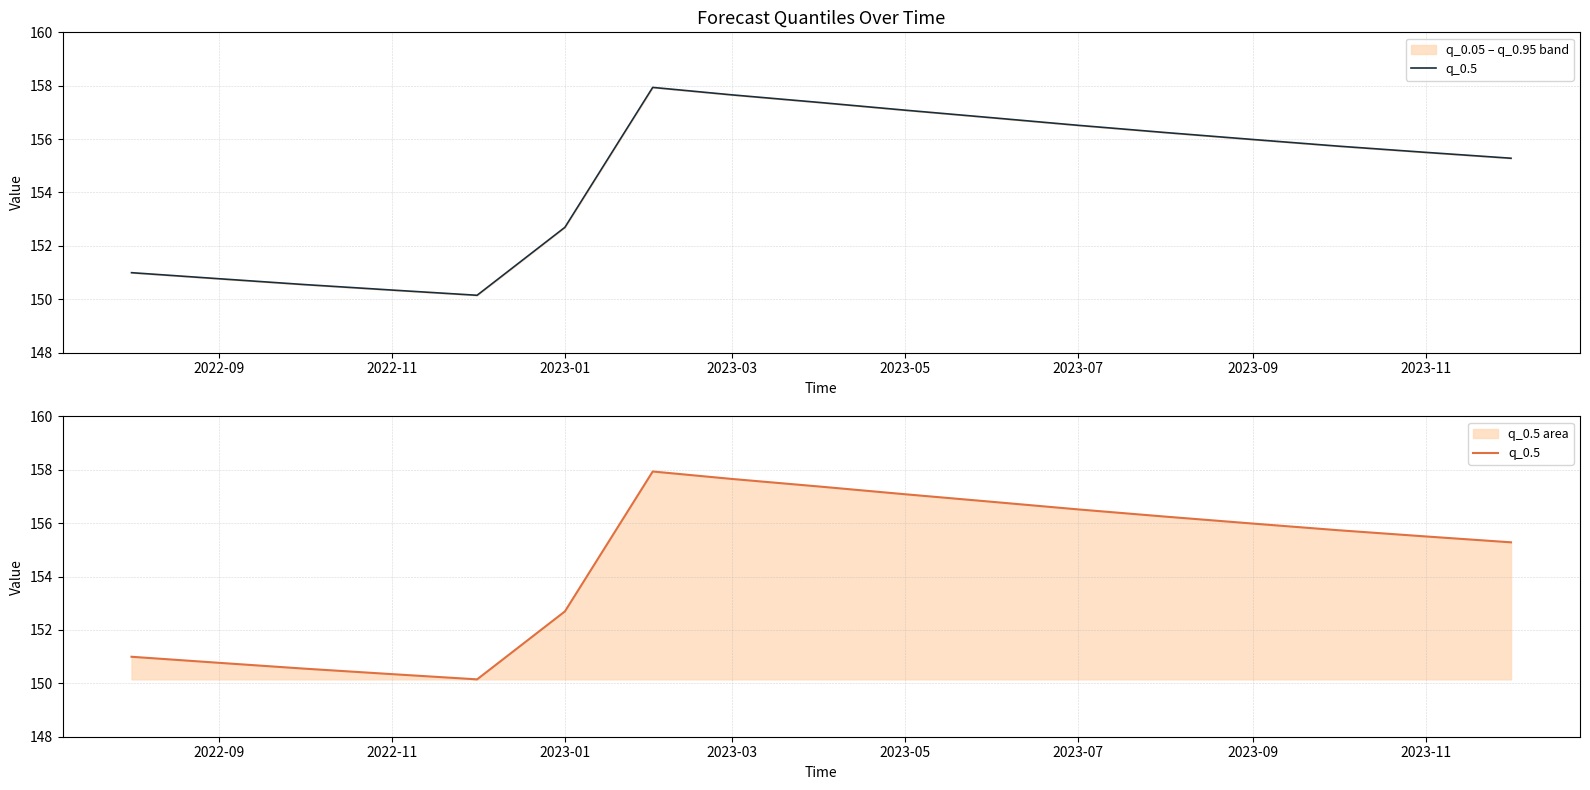

True or false: the data has more than 2 interior local peaks.

False